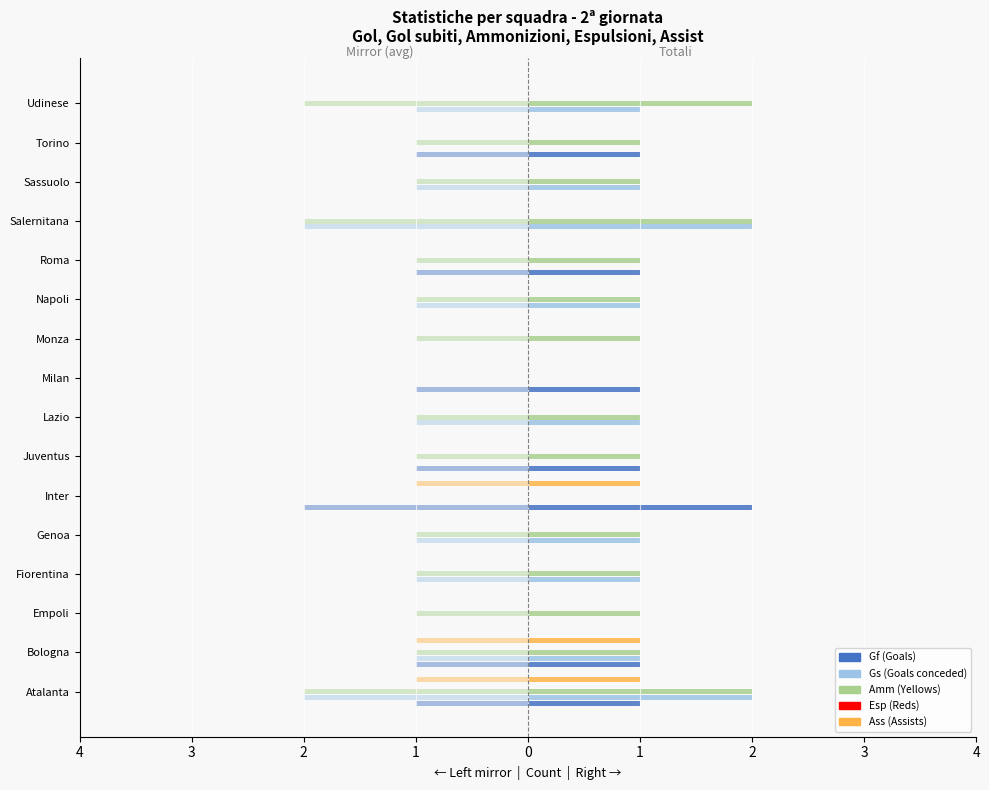

Is it true that Ass (Assists) equals 0.0 at Roma?

True